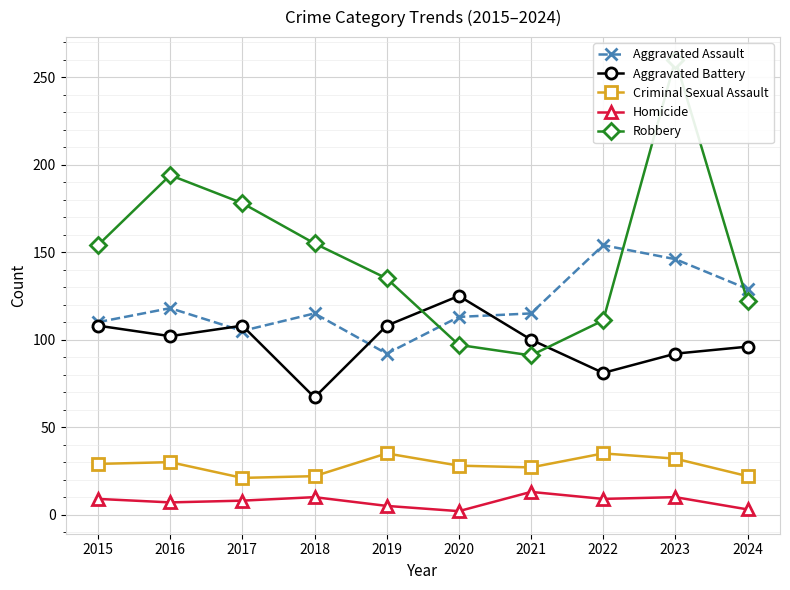

Between 2023 and 2016, which is larger?

2023